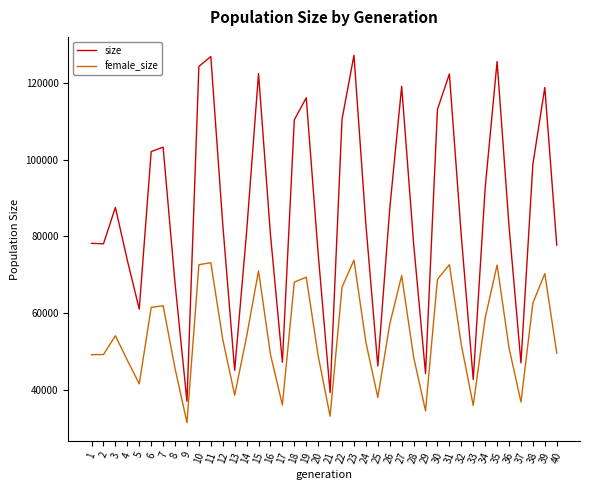

Which series changed the most between 2 and 8?

size